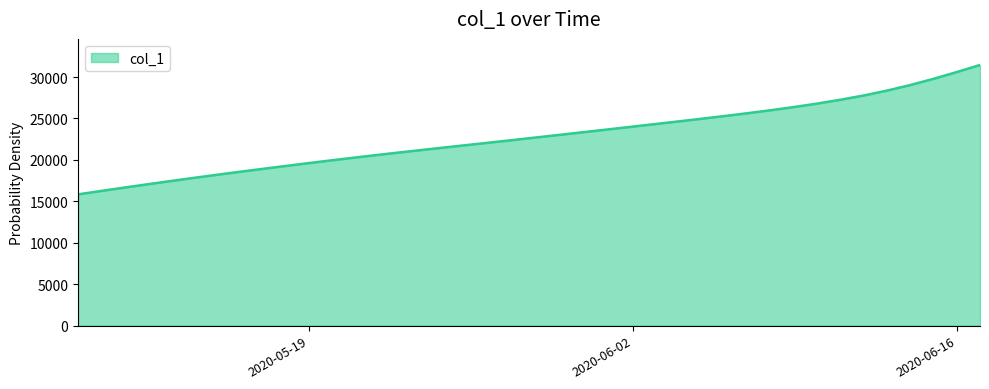

What is the minimum value shown in the chart?

15842.6